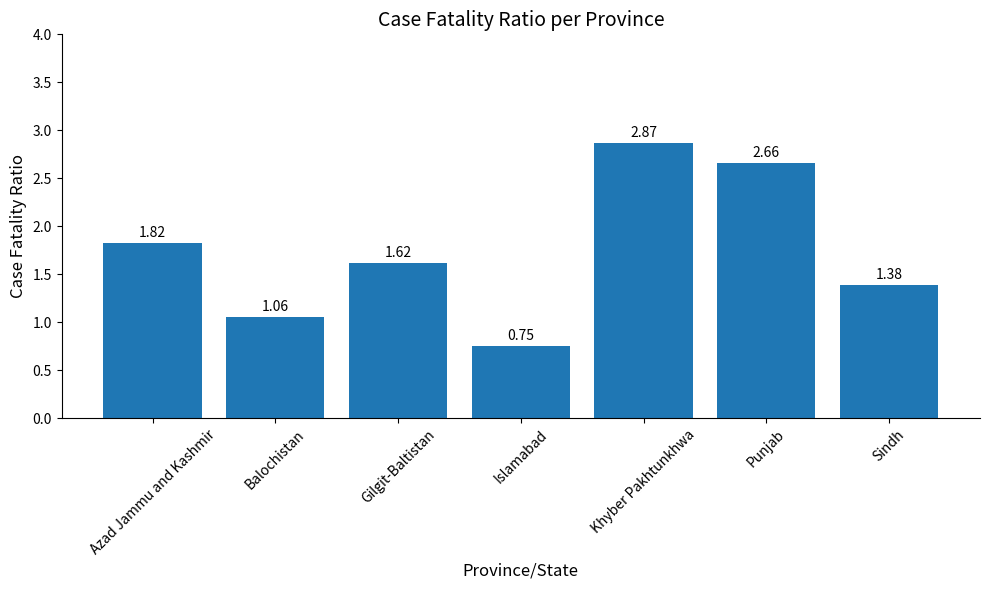

Where is the data nearest to the value 1?

Balochistan